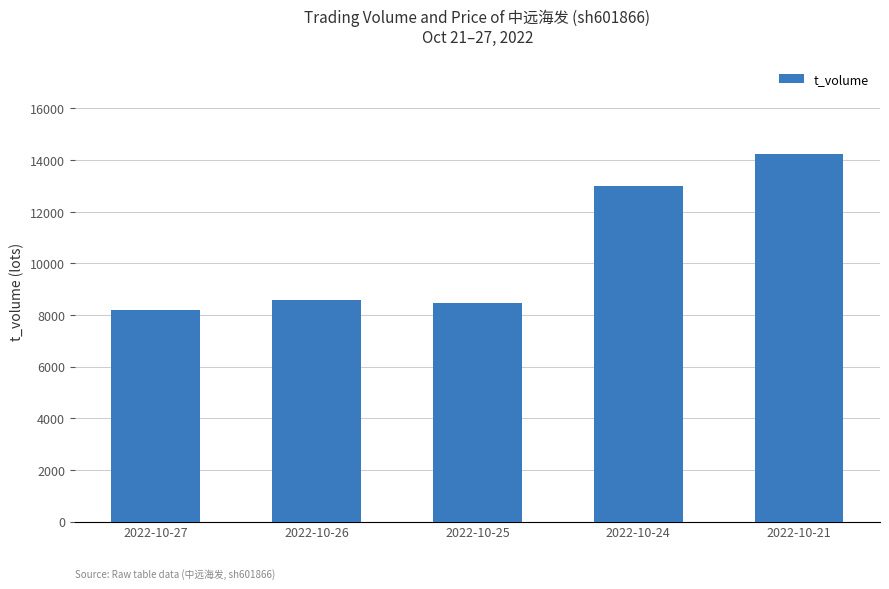

Where is the data nearest to the value 11218?

2022-10-24